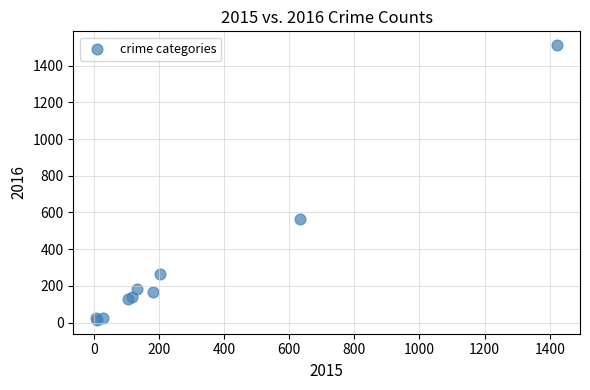

What Y value in the scatter plot is closest to 763?

563